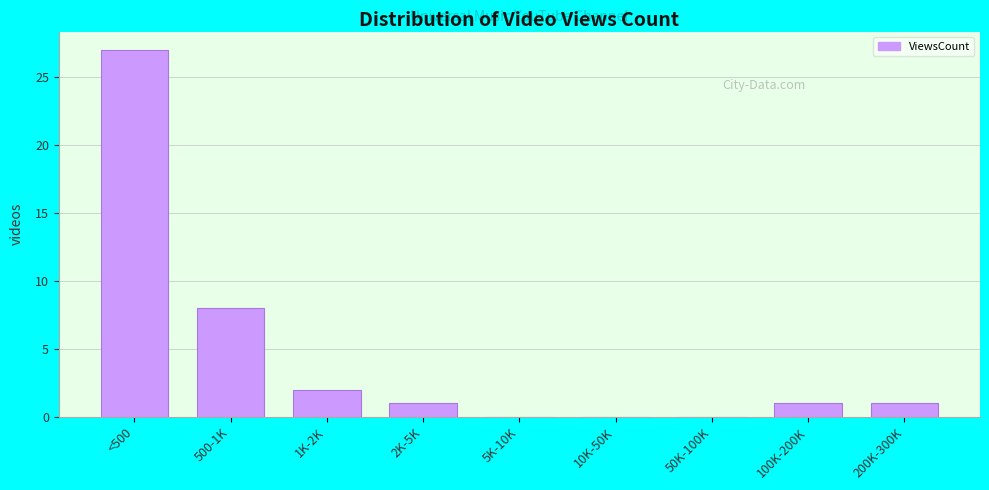

Reading left to right, list all the values displayed in this chart.

<500=27	500-1K=8	1K-2K=2	2K-5K=1	5K-10K=0	10K-50K=0	50K-100K=0	100K-200K=1	200K-300K=1